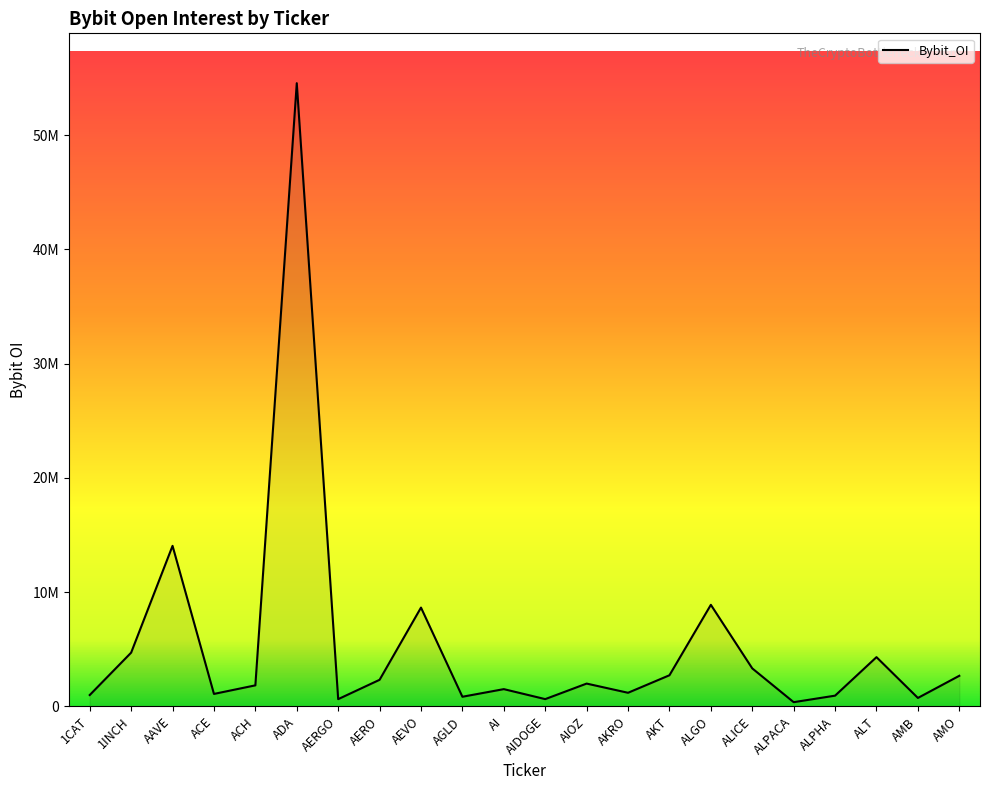

Between AERGO and ACH, which is larger?

ACH